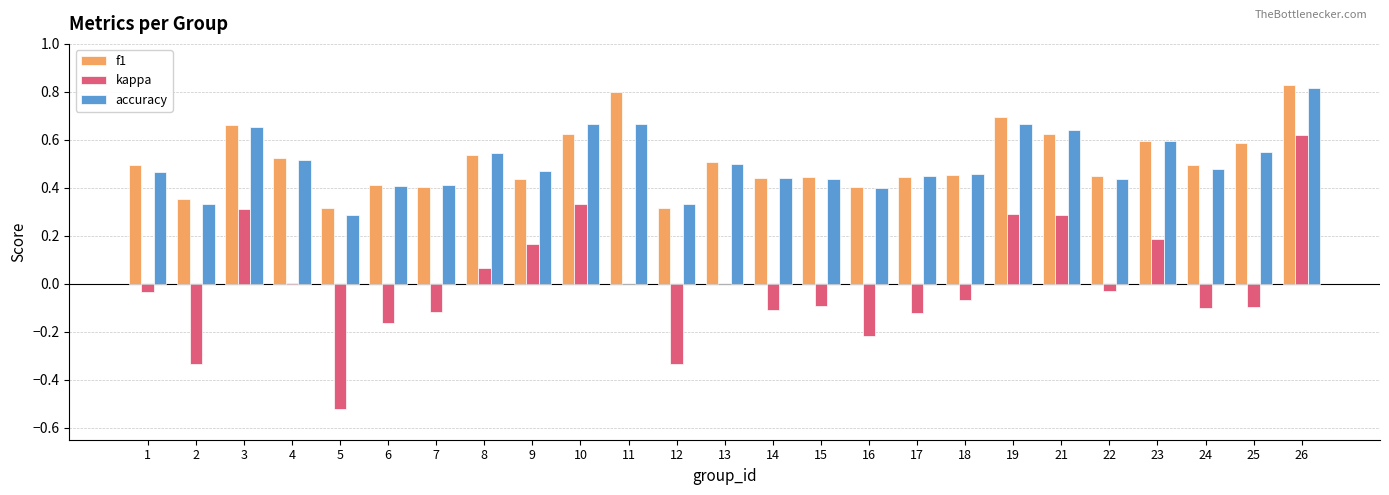

At which category is the sum across all series the highest?

26